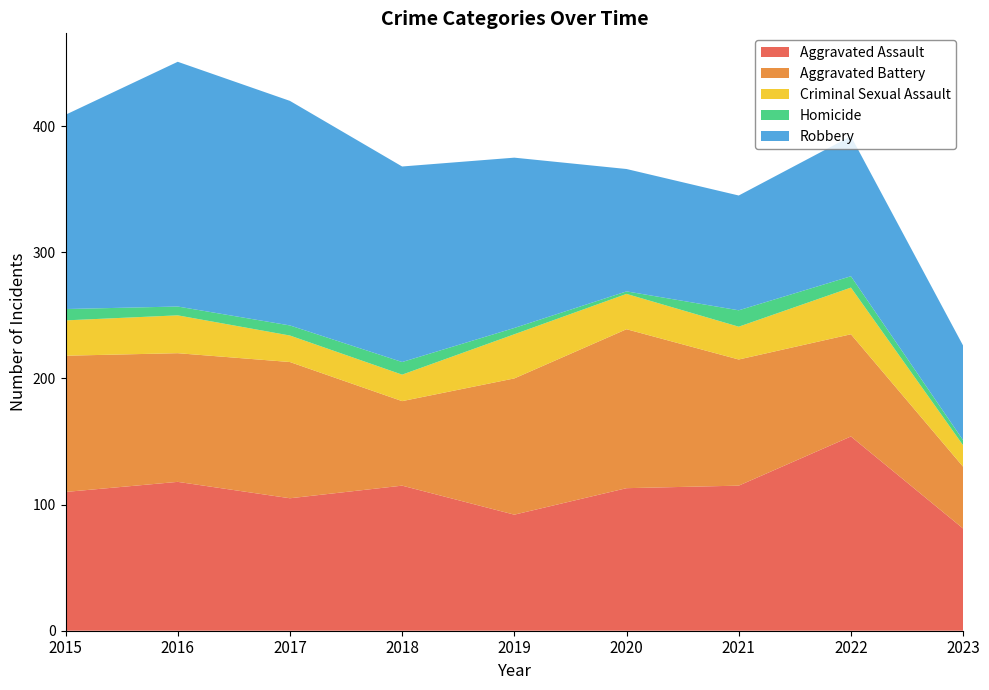

Reading left to right, transcribe all the data shown in this chart.

Aggravated Assault: 2015=110	2016=118	2017=105	2018=115	2019=92	2020=113	2021=115	2022=154	2023=81
Aggravated Battery: 2015=108	2016=102	2017=108	2018=67	2019=108	2020=126	2021=100	2022=81	2023=49
Criminal Sexual Assault: 2015=28	2016=30	2017=21	2018=21	2019=35	2020=28	2021=26	2022=37	2023=17
Homicide: 2015=9	2016=7	2017=8	2018=10	2019=5	2020=2	2021=13	2022=9	2023=4
Robbery: 2015=154	2016=194	2017=178	2018=155	2019=135	2020=97	2021=91	2022=111	2023=75